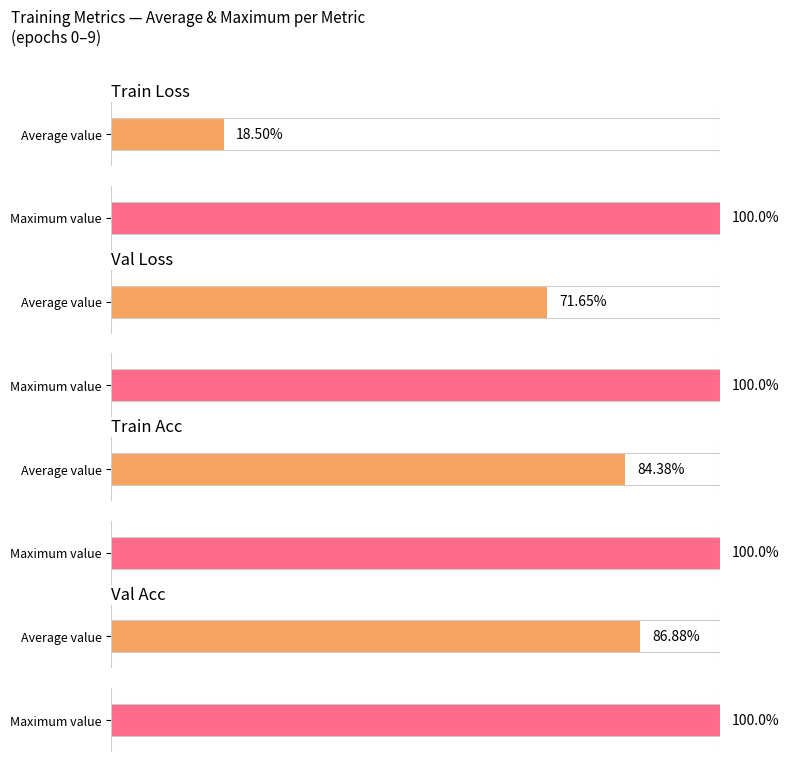

Count the number of data series in this chart.

4